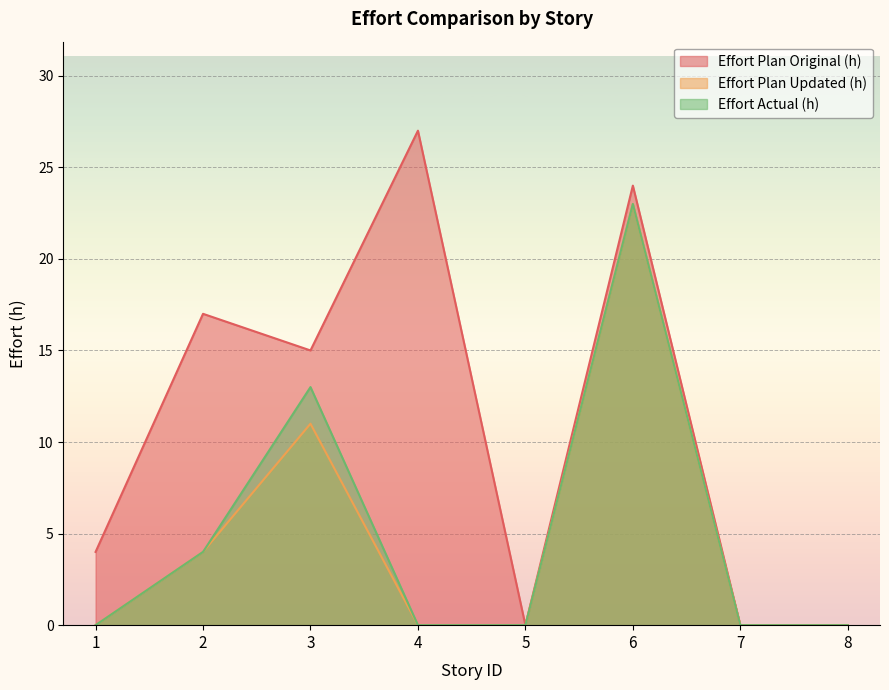

True or false: Effort Actual (h) and Effort Plan Original (h) intersect in this chart.

False